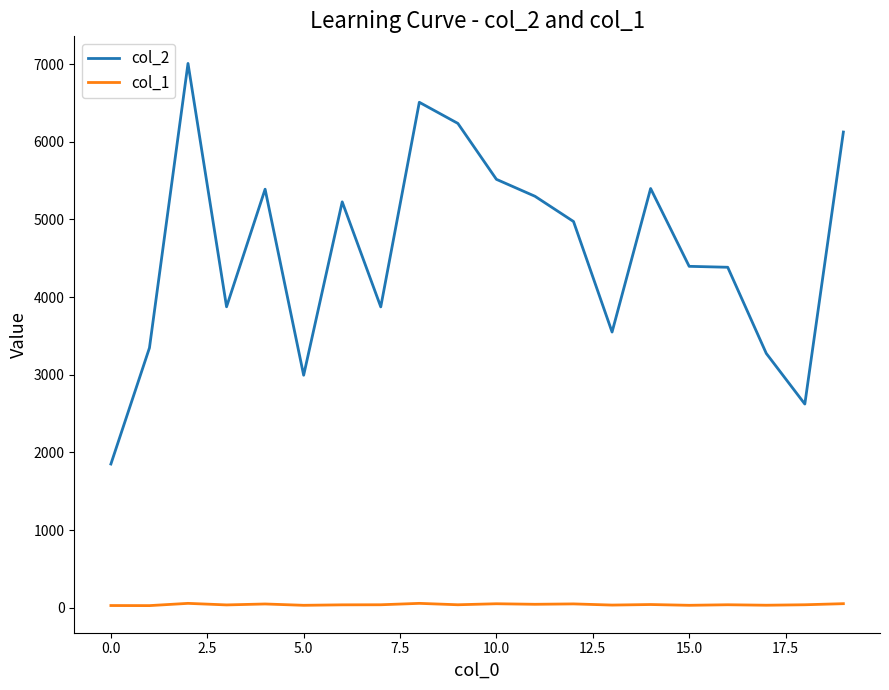

Which series has the largest range (max minus min)?

col_2